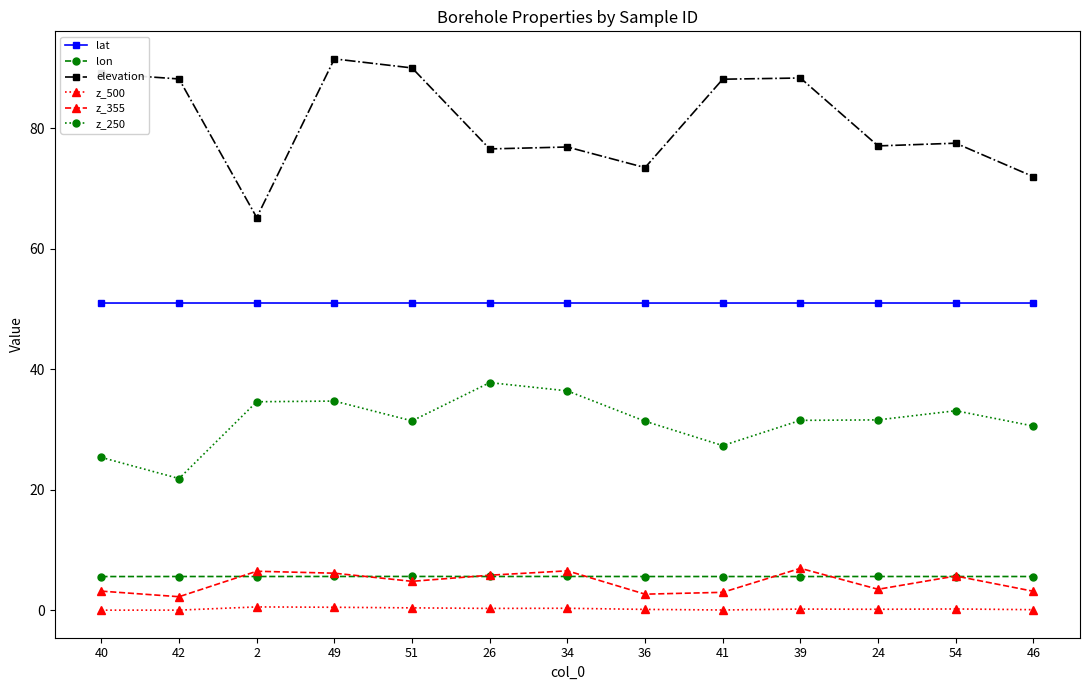

Rank the series by their maximum value, from lowest to highest.

z_500, lon, z_355, z_250, lat, elevation